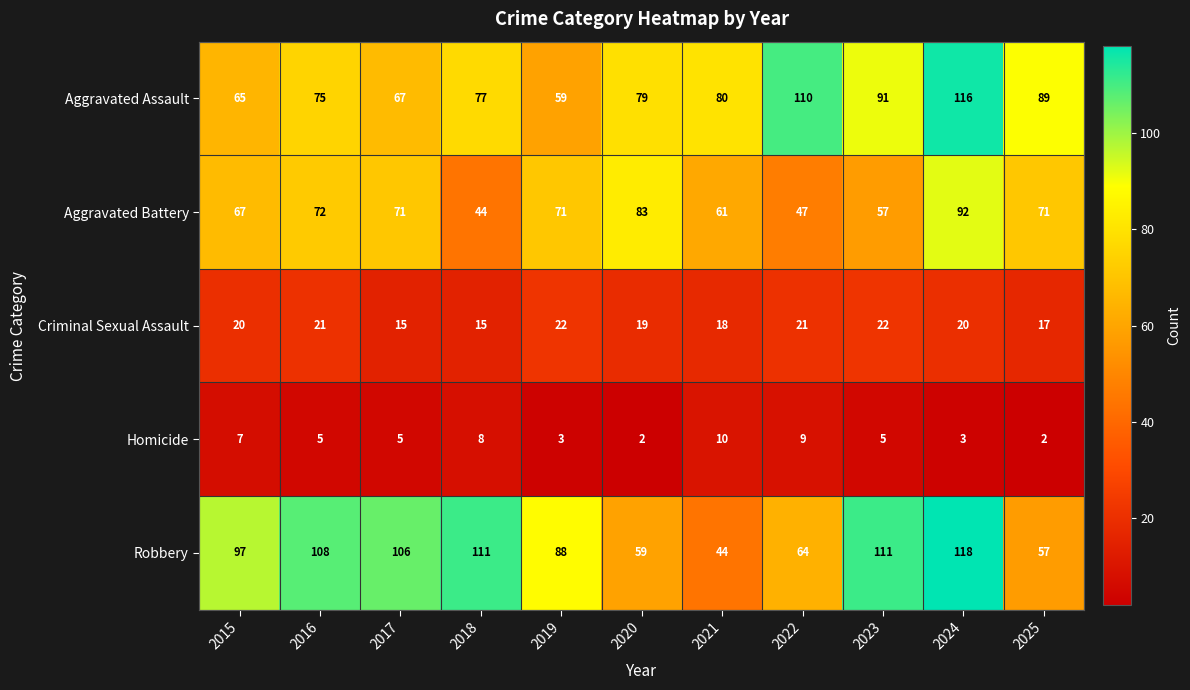

The Homicide series shows 2 at 2024. True or false?

False